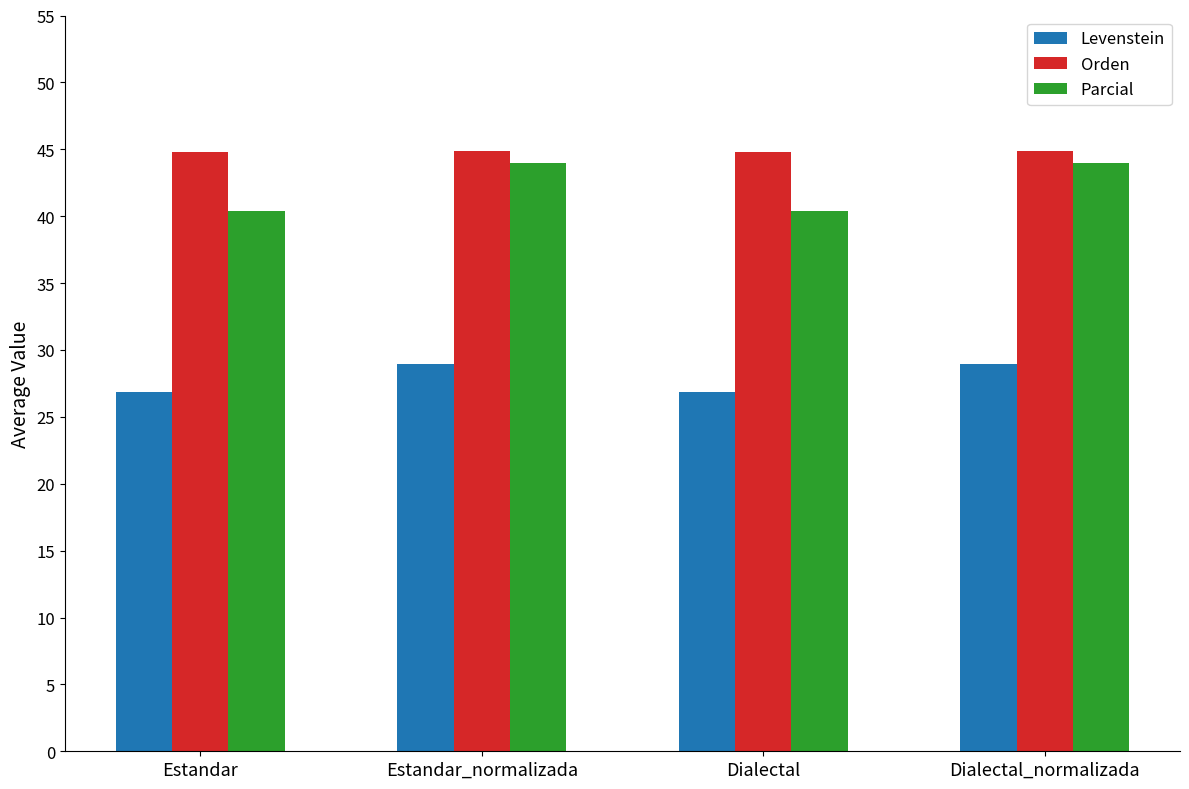

Where does the Levenstein series first go above 28?

Estandar_normalizada